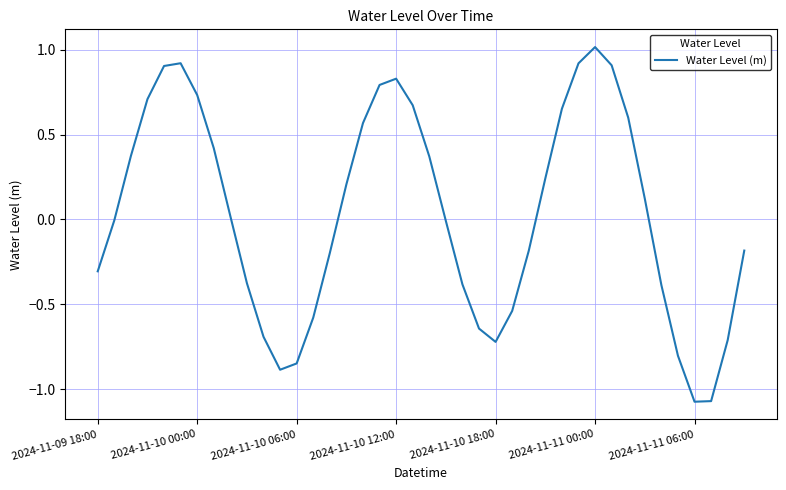

What is the maximum value shown in the chart?

1.0